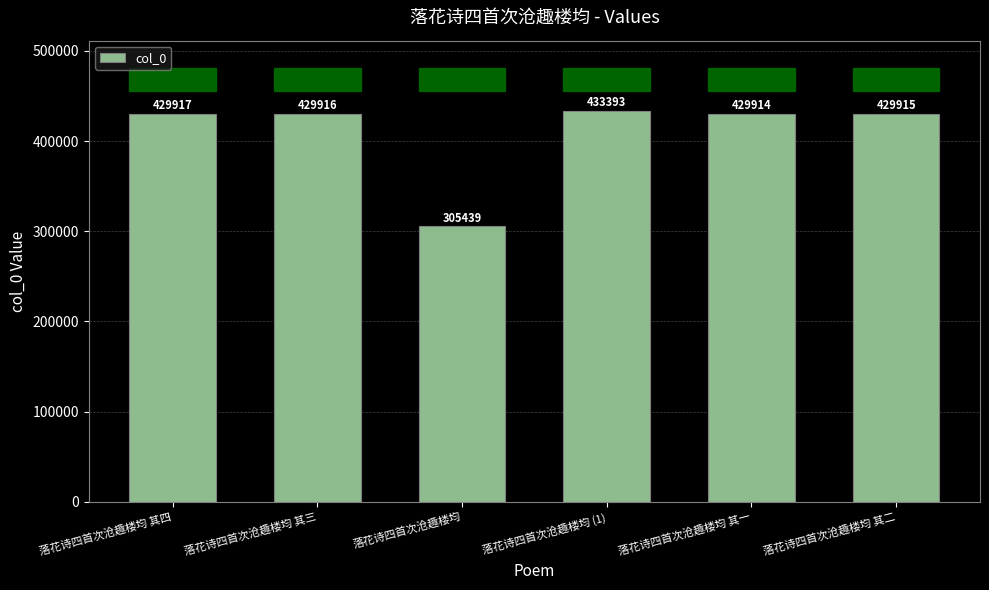

List the labels in order of value, largest first.

落花诗四首次沧趣楼均 (1), 落花诗四首次沧趣楼均 其四, 落花诗四首次沧趣楼均 其三, 落花诗四首次沧趣楼均 其二, 落花诗四首次沧趣楼均 其一, 落花诗四首次沧趣楼均